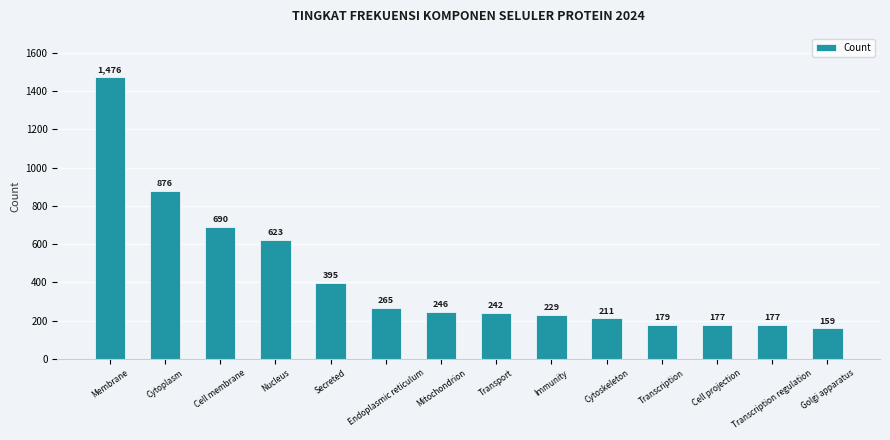

What is the difference between the maximum and minimum values?

1317